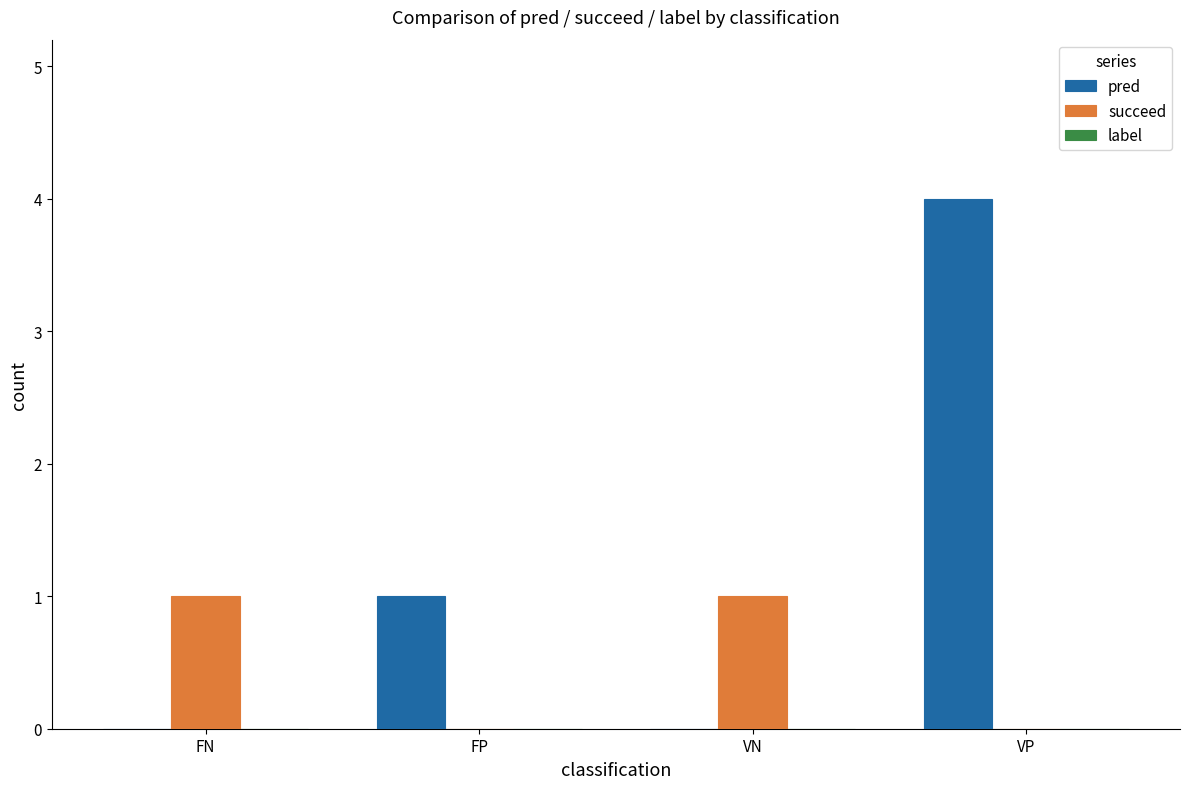

The succeed series shows 0 at FP. True or false?

True